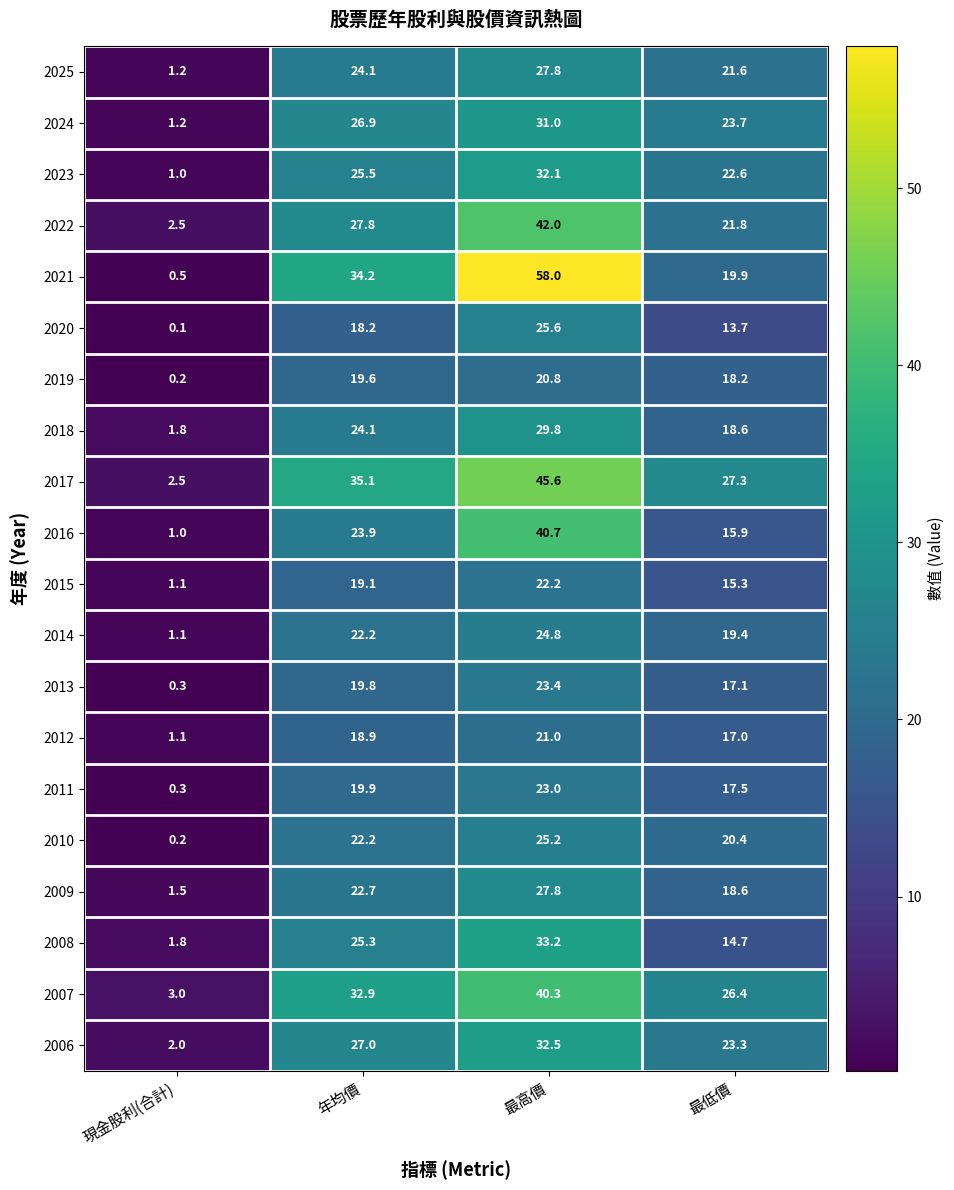

List the labels in order of 2006 value, largest first.

最高價, 年均價, 最低價, 現金股利(合計)